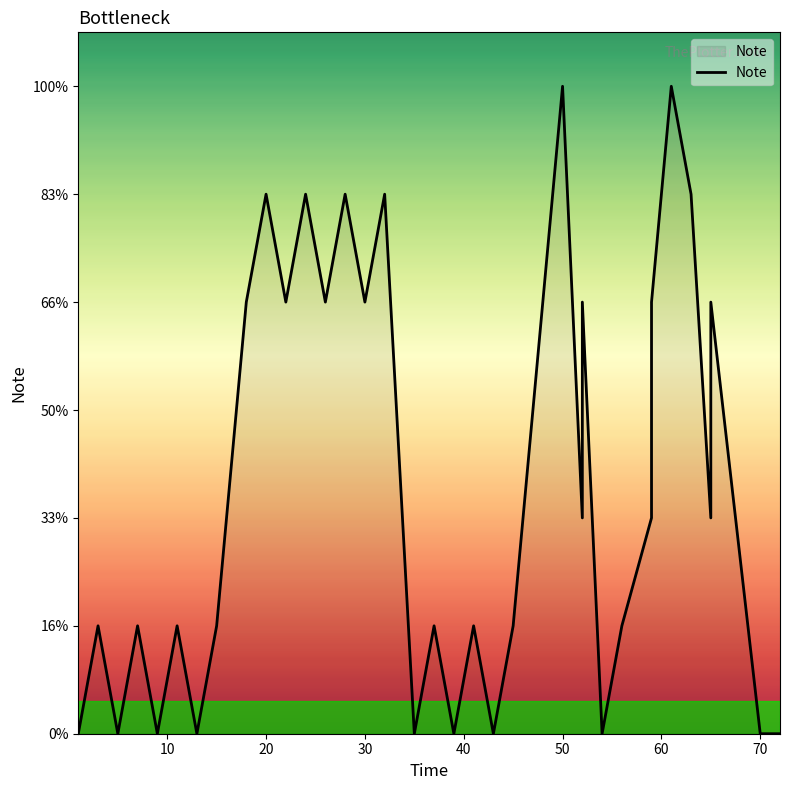

The chart shows a value of 6 at 80. True or false?

False